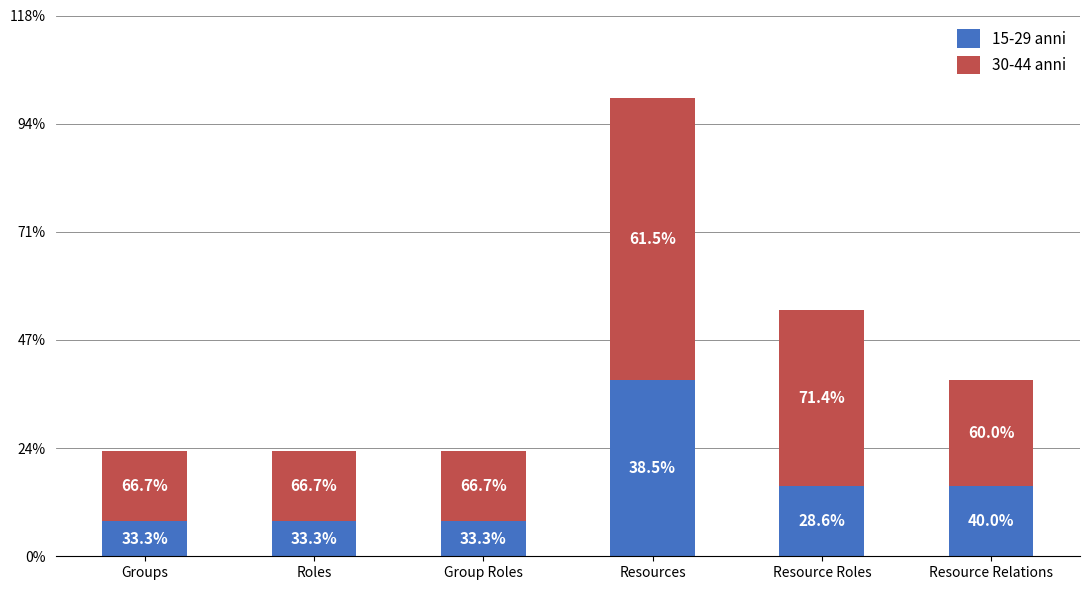

What is the difference between the maximum and minimum values in the 30-44 anni series?

6